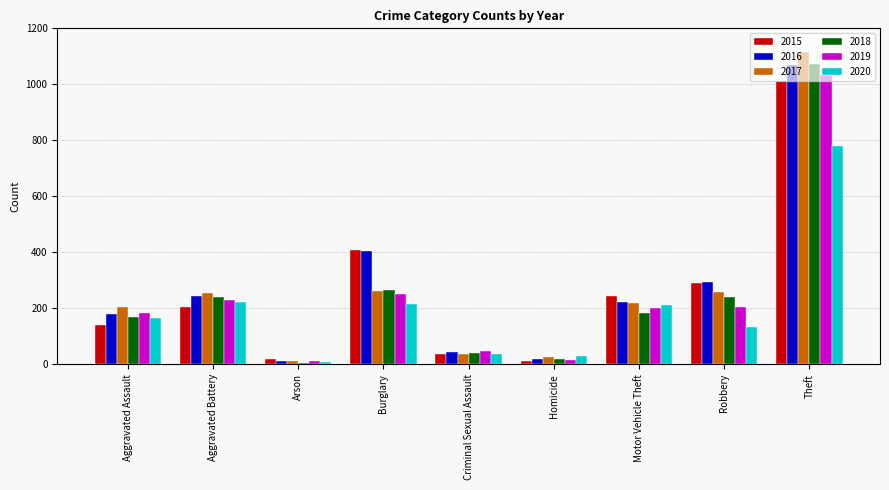

How many values in the 2015 series are below 206?

4